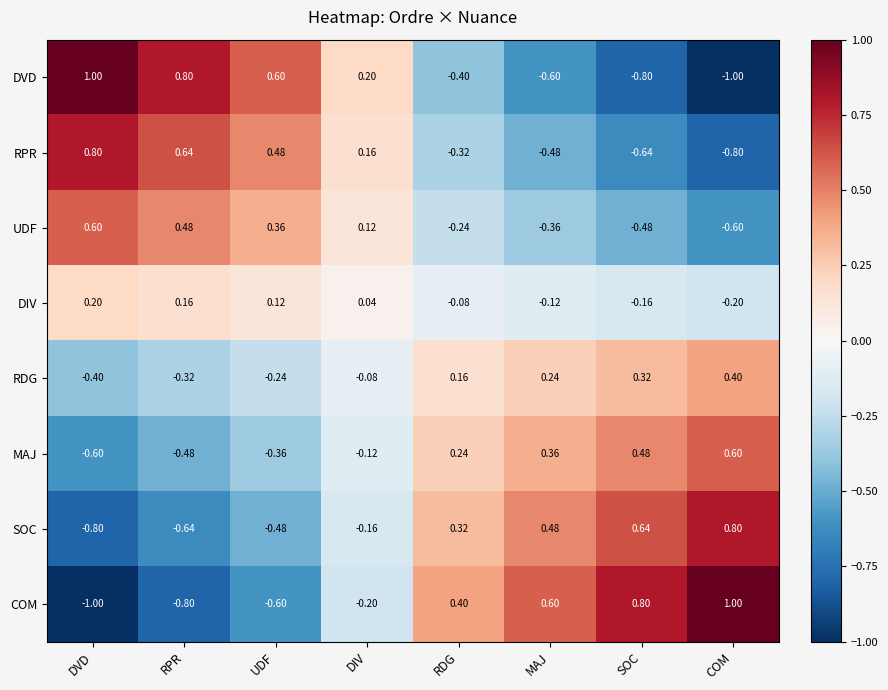

At which category is the sum across all series the highest?

COM